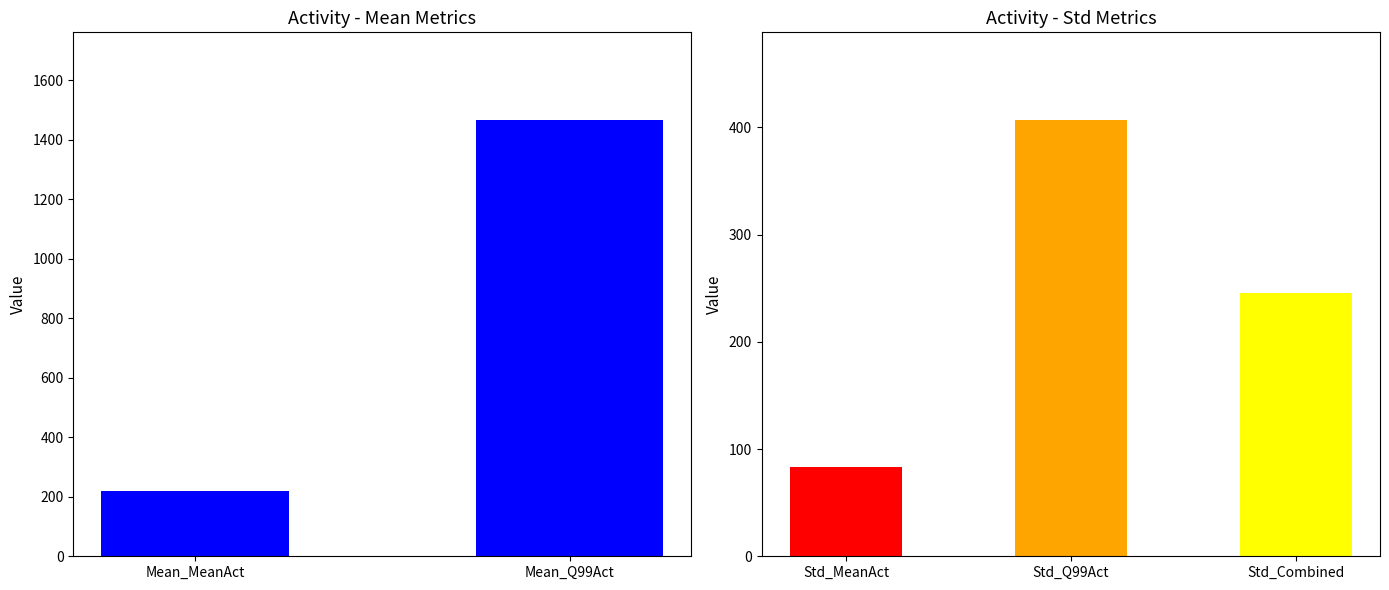

What position from the left is Mean_MeanAct?

1